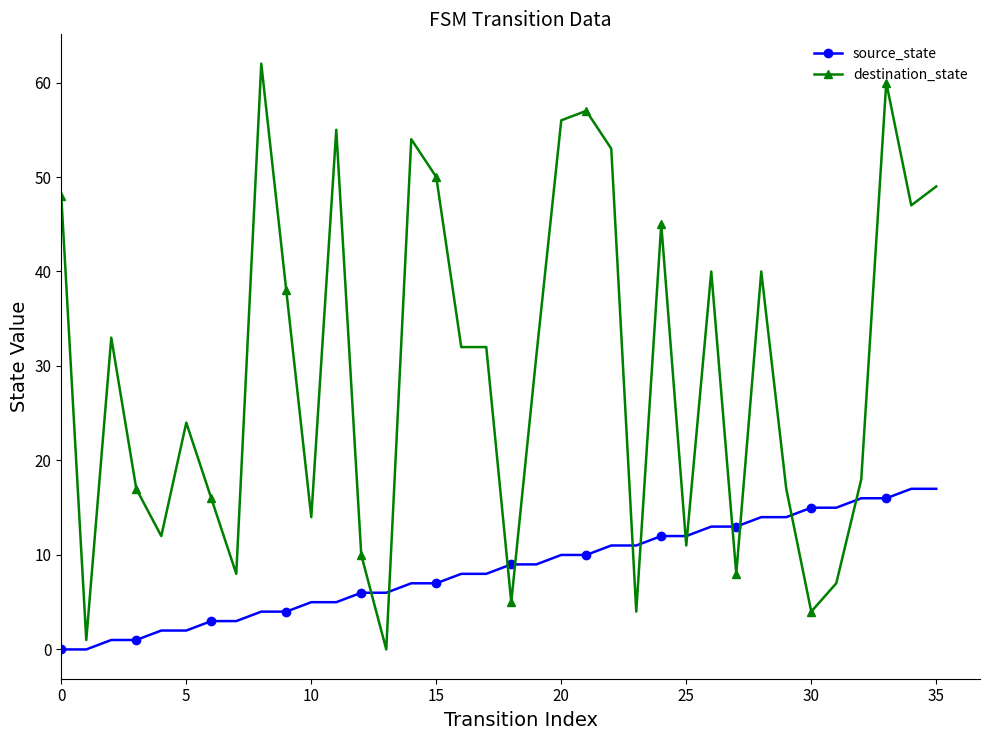

At how many categories does at least one series exceed 22?

20